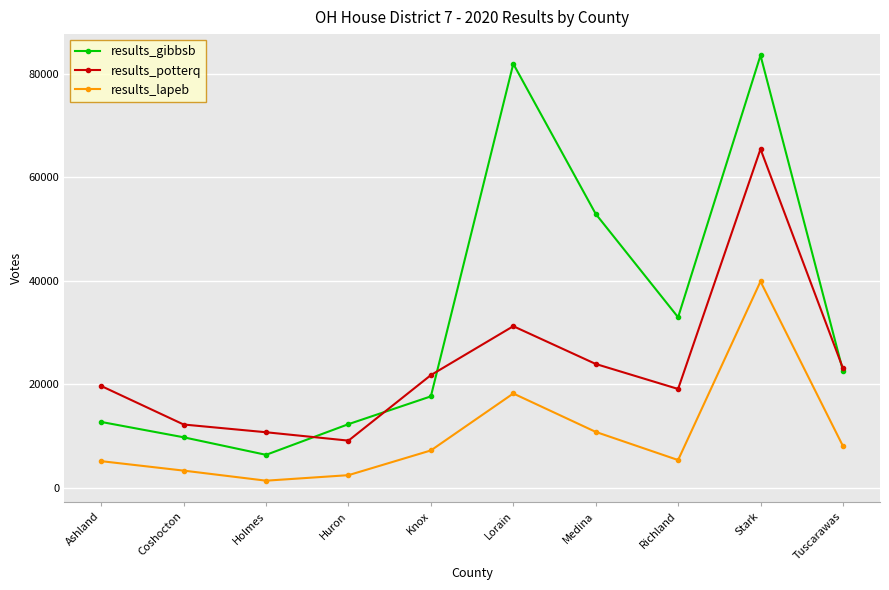

True or false: results_gibbsb and results_lapeb cross at least once.

False